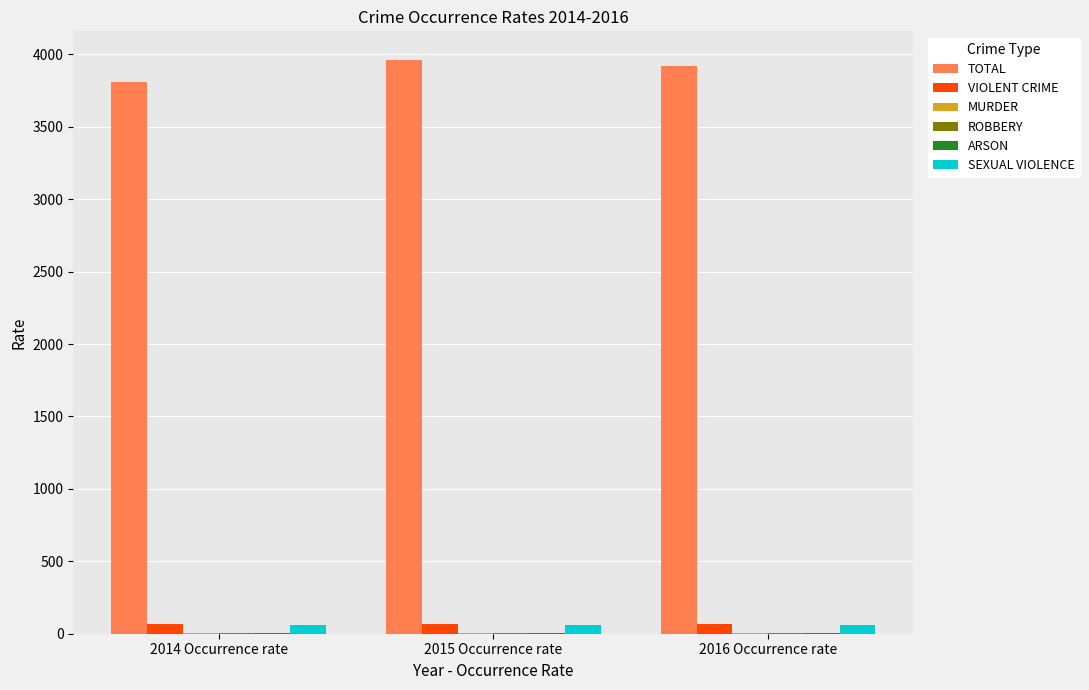

Are the bars horizontal?

No